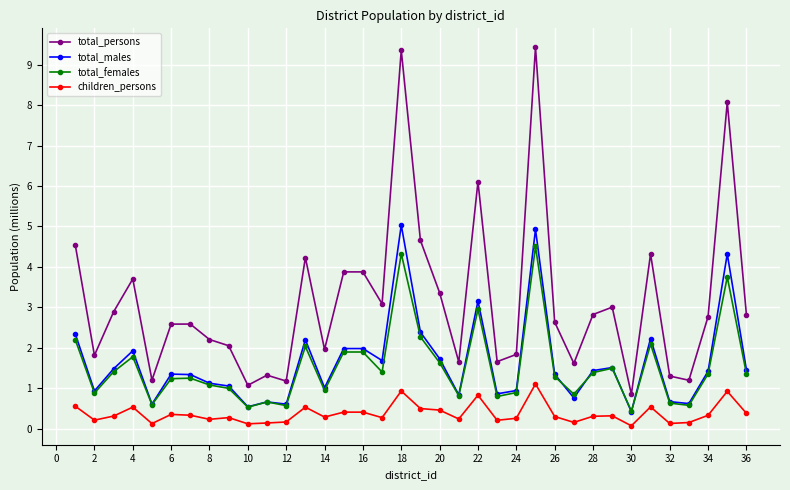

What is the value of the total_females point at the 32nd from the left?

0.6